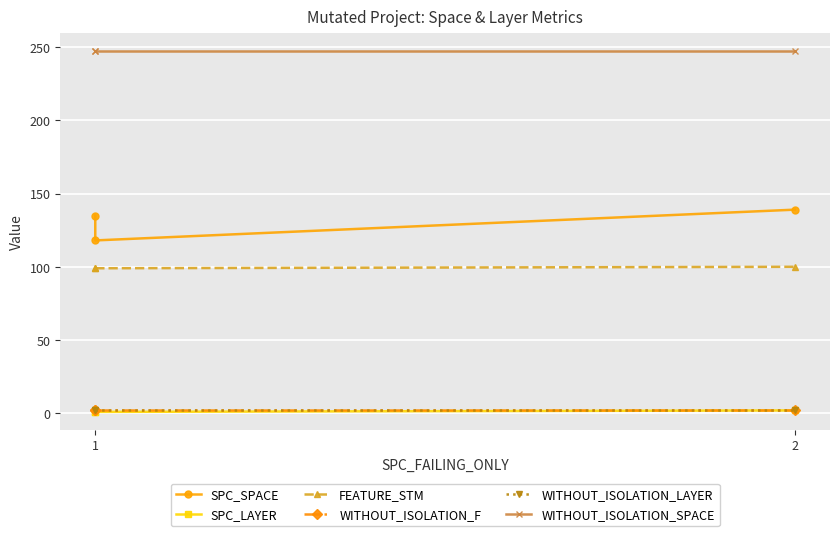

Is the value of WITHOUT_ISOLATION_F at 2 greater than the value of SPC_LAYER at 1?

Yes